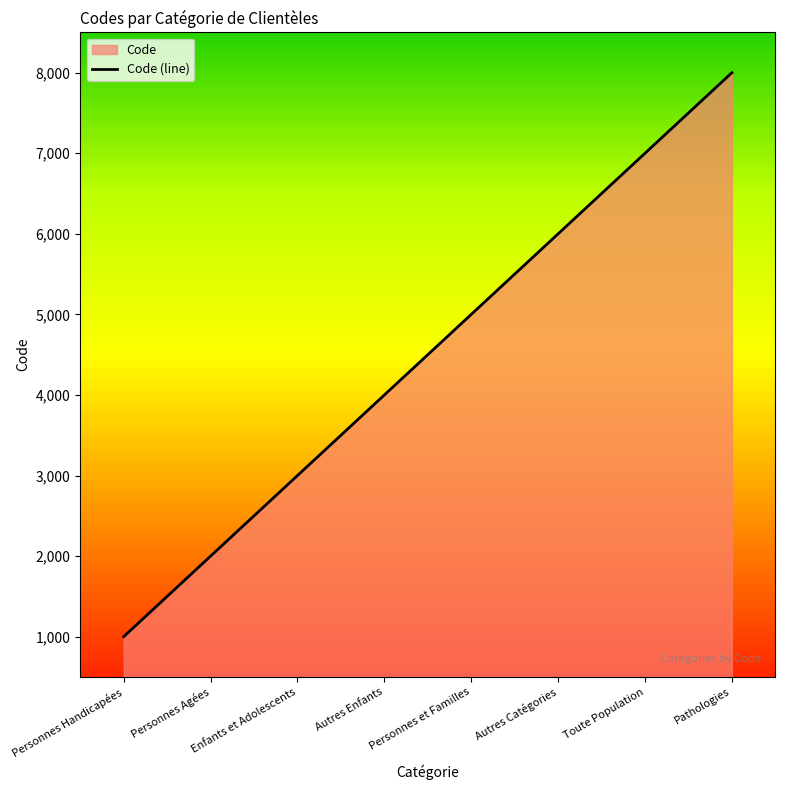

List the labels in order of value, smallest first.

Personnes Handicapées, Personnes Agées, Enfants et Adolescents, Autres Enfants, Personnes et Familles, Autres Catégories, Toute Population, Pathologies